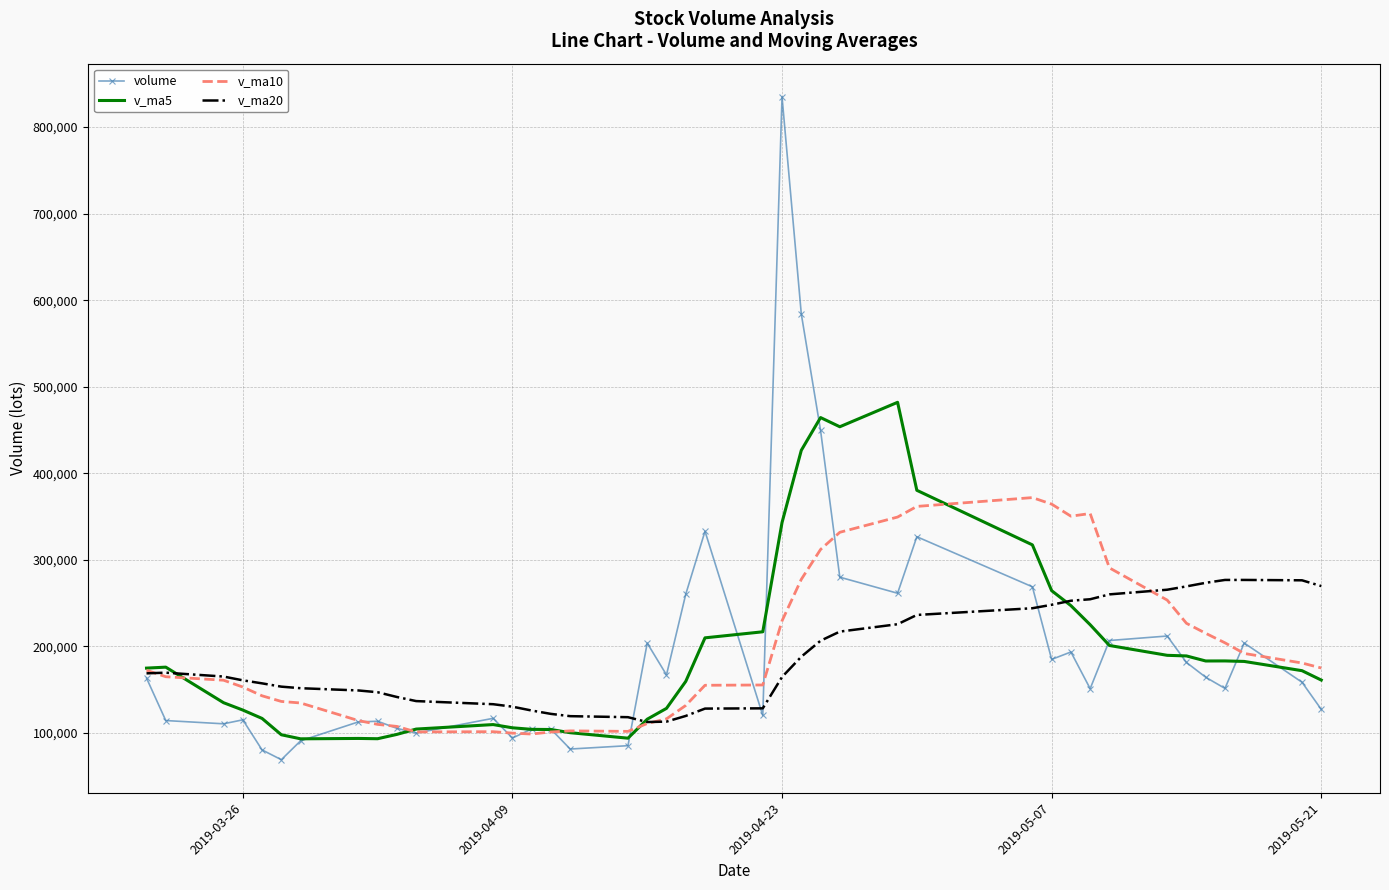

Which series has the largest range (max minus min)?

volume